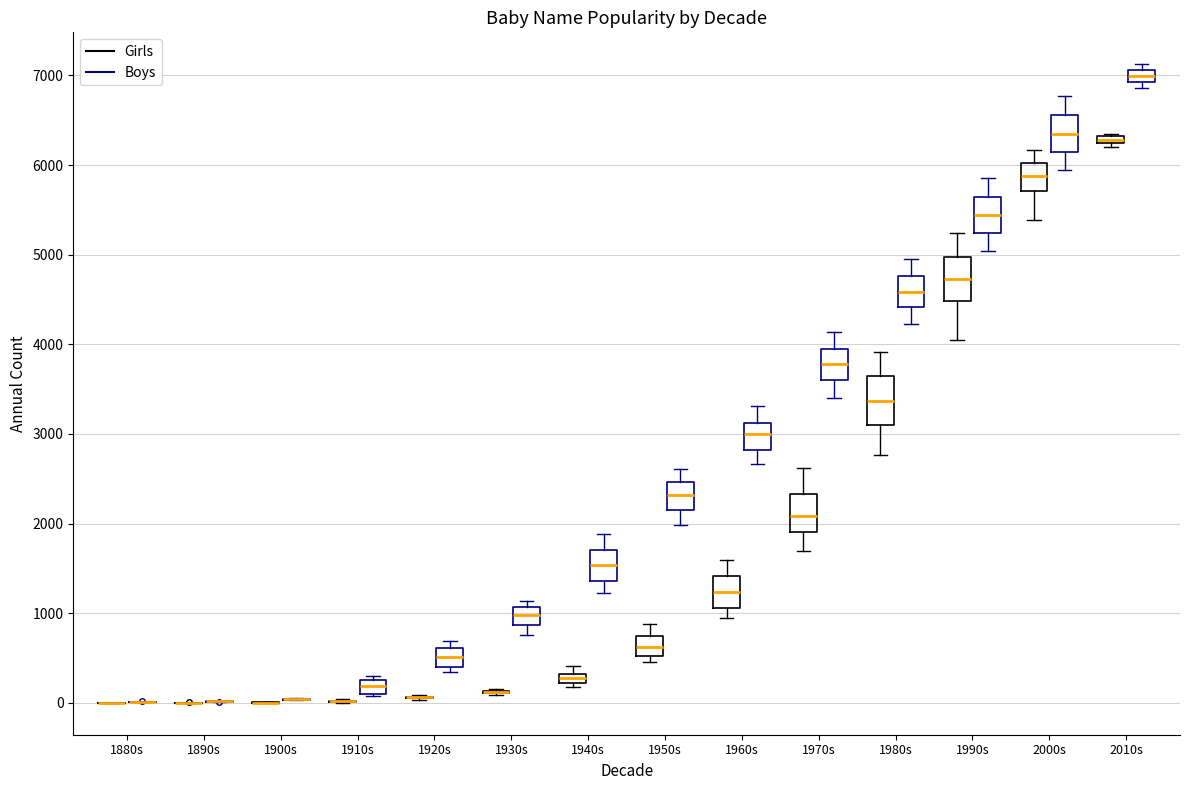

Where does the upper whisker of the box for 1950s (Boys) end on the y-axis? The values are not printed on the chart, so give them approximately, as read against the axis.

2600